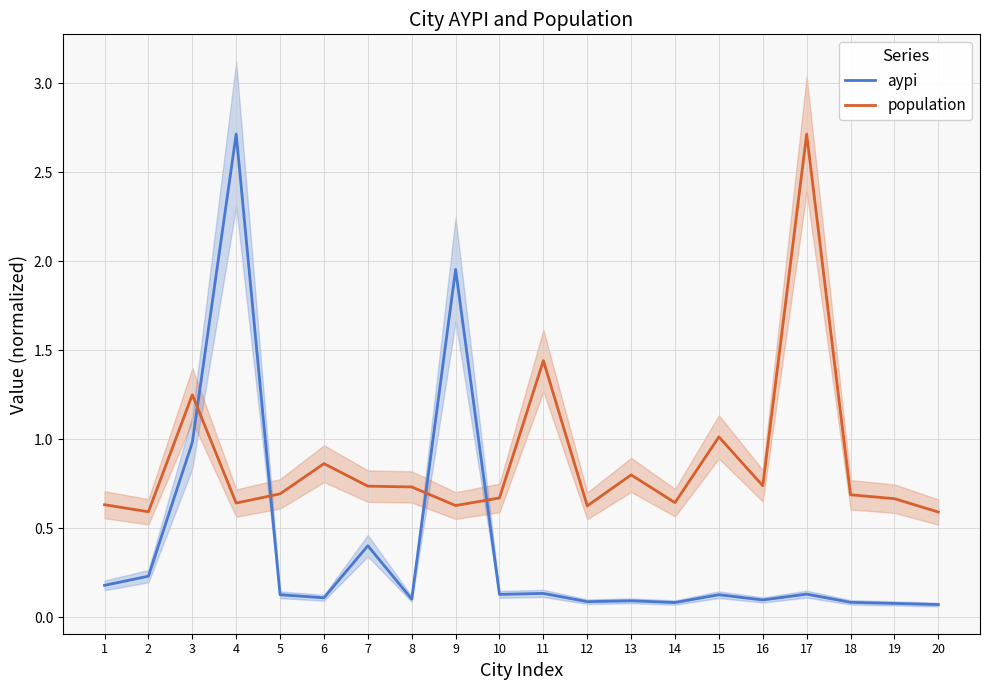

How many lines are shown in the chart?

2